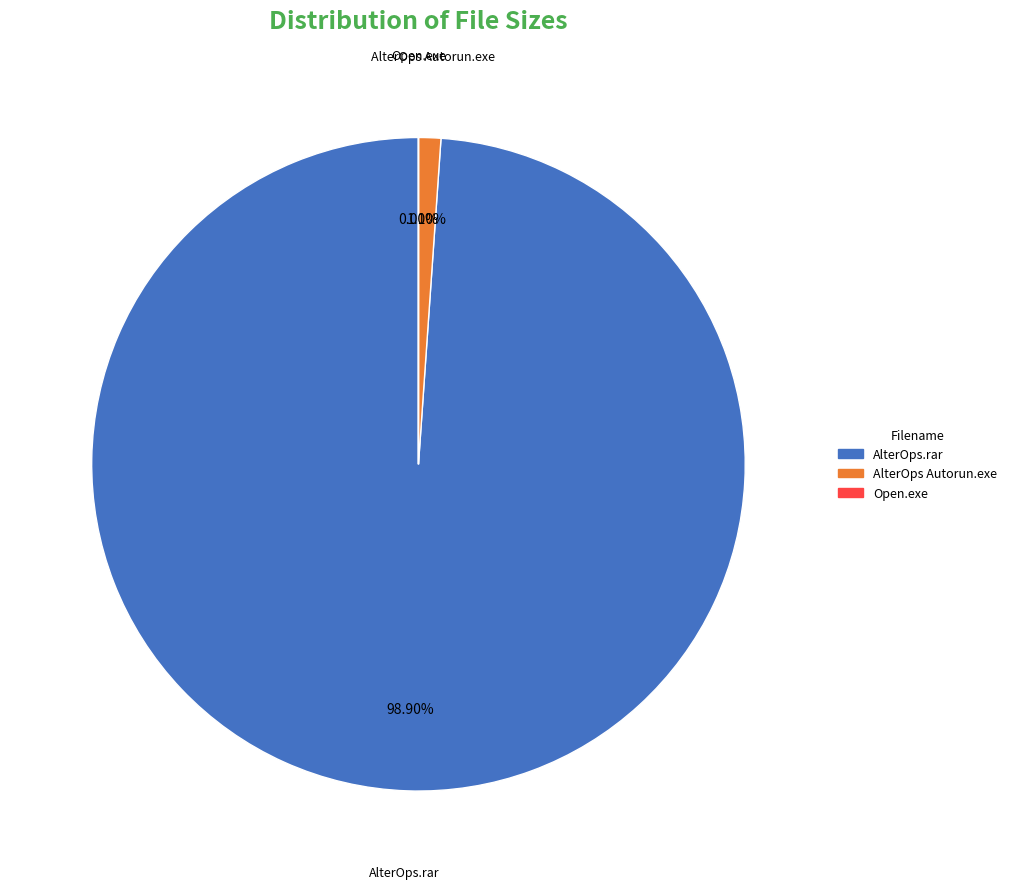

Is there any slice that represents more than half of the pie?

Yes